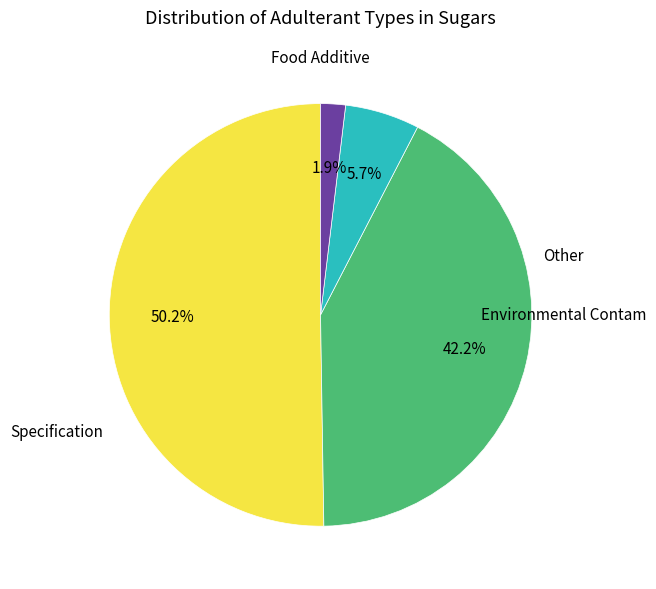

How many slices are in this pie chart?

4